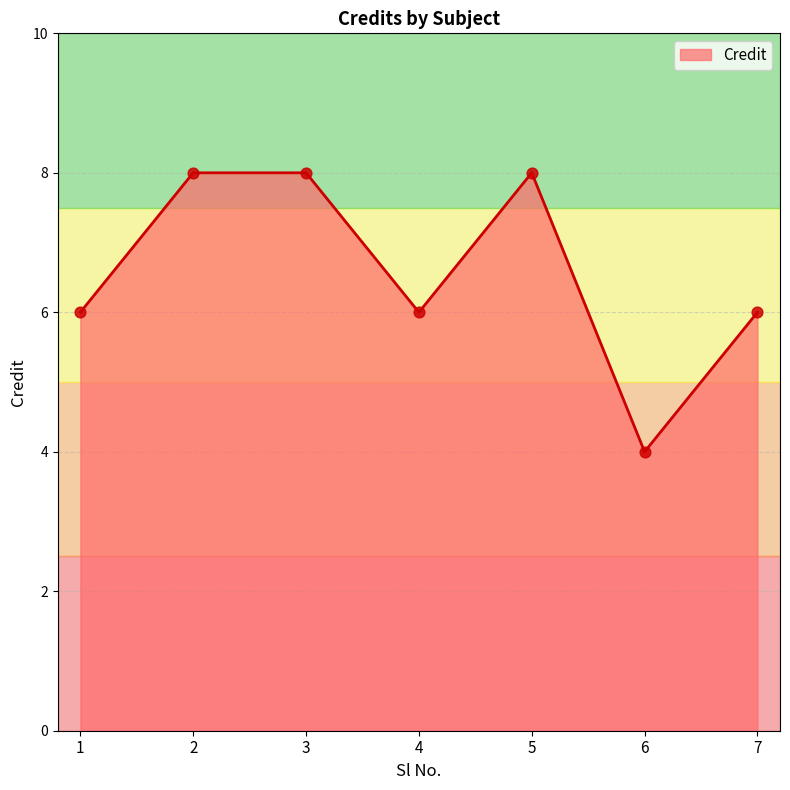

Between 7 and 2, which is larger?

2